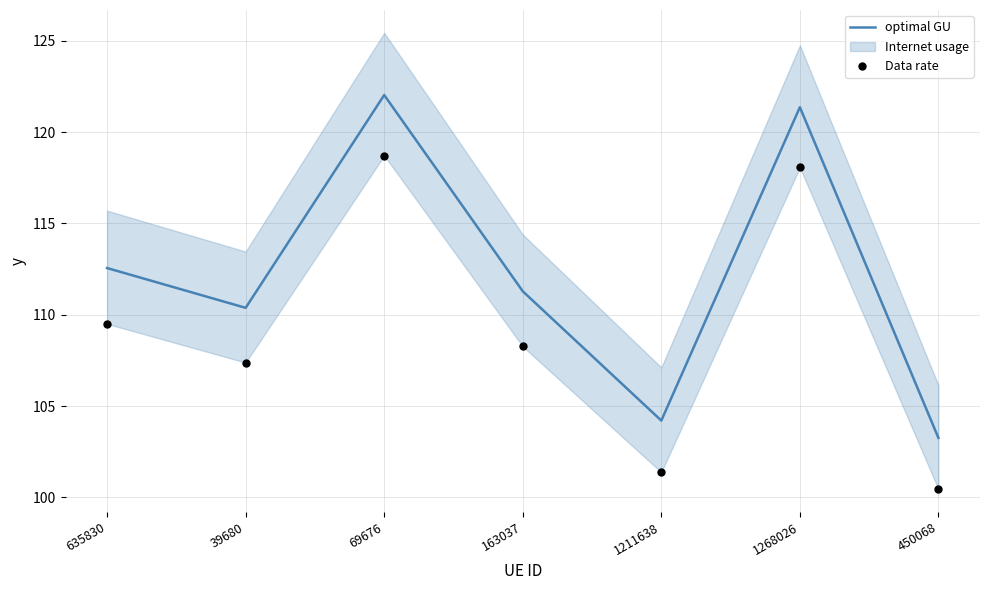

At how many categories does at least one series exceed 103?

7